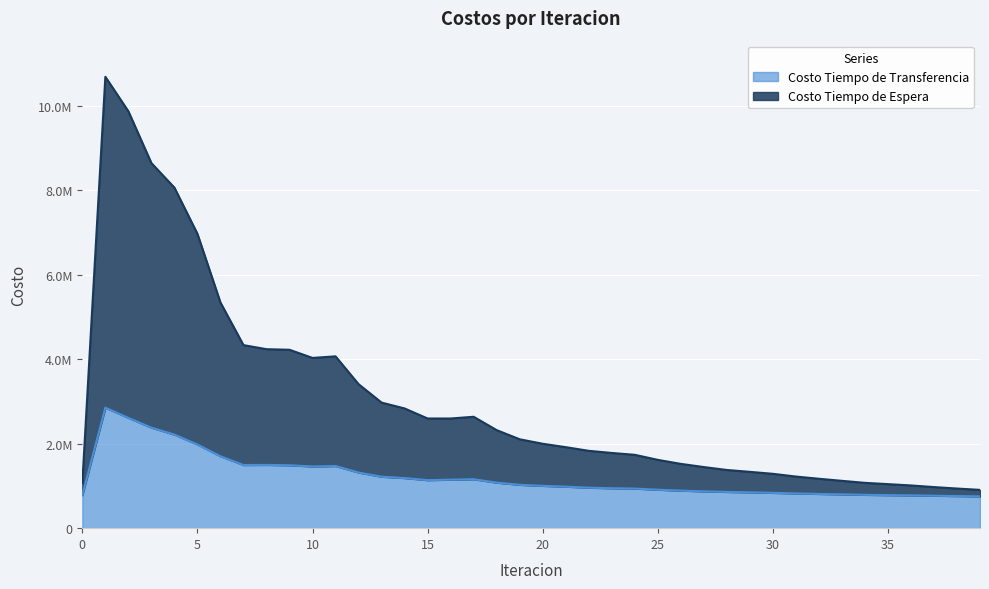

How many interior local valleys does the Costo Tiempo de Espera series have?

2